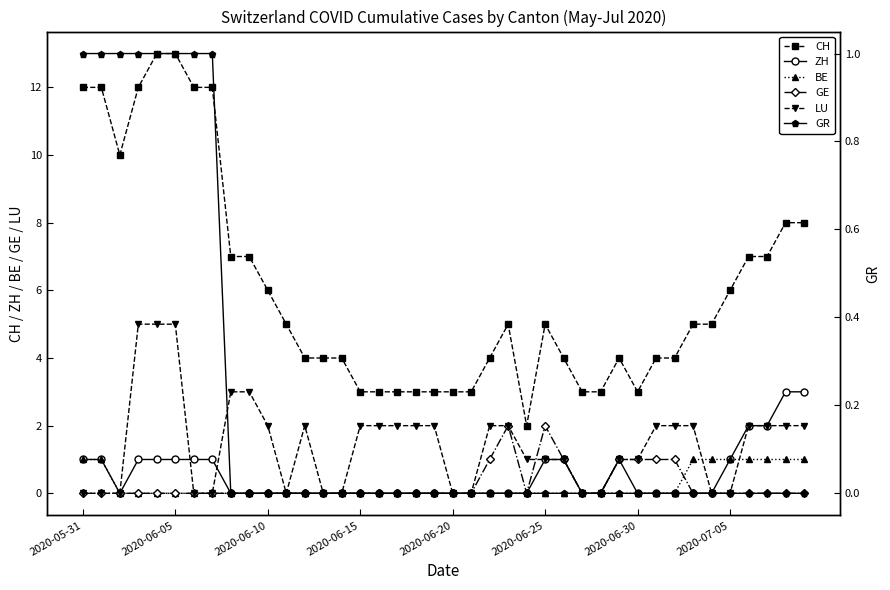

The CH series shows 5 at 2020-06-20. True or false?

False